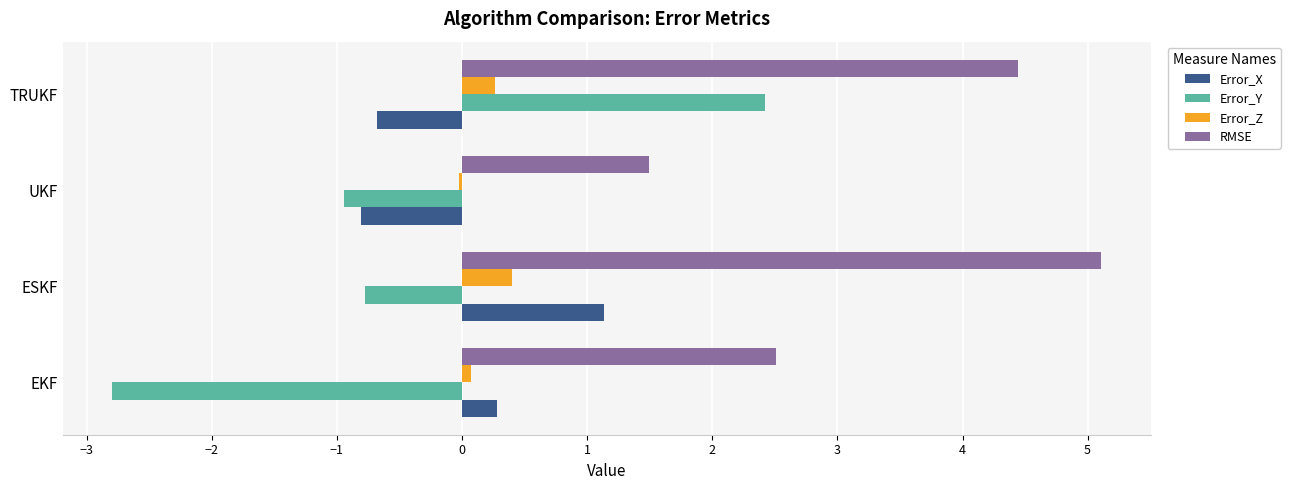

What is the sum of all RMSE values?

13.5